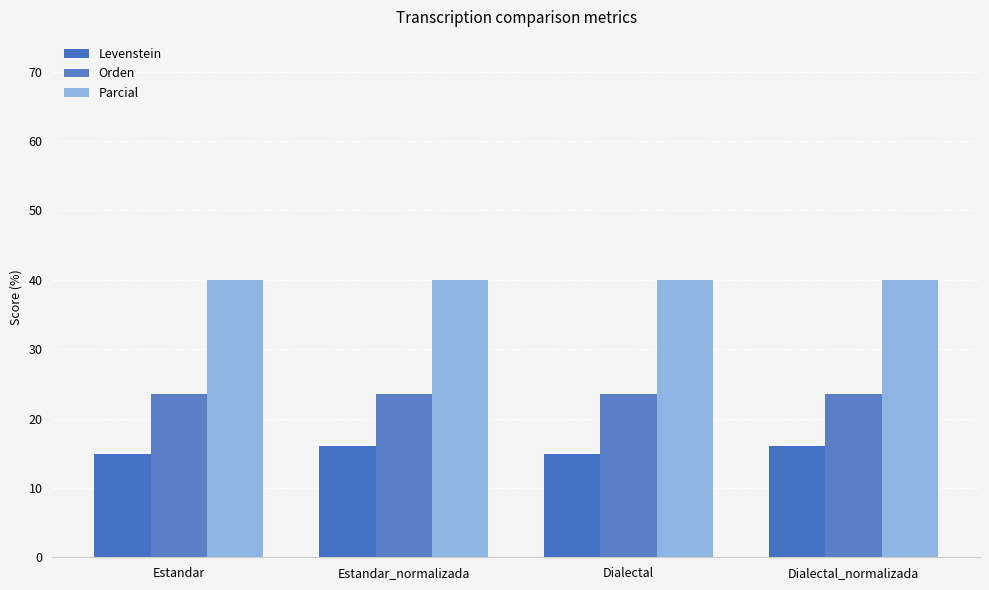

Does the chart contain stacked bars?

No